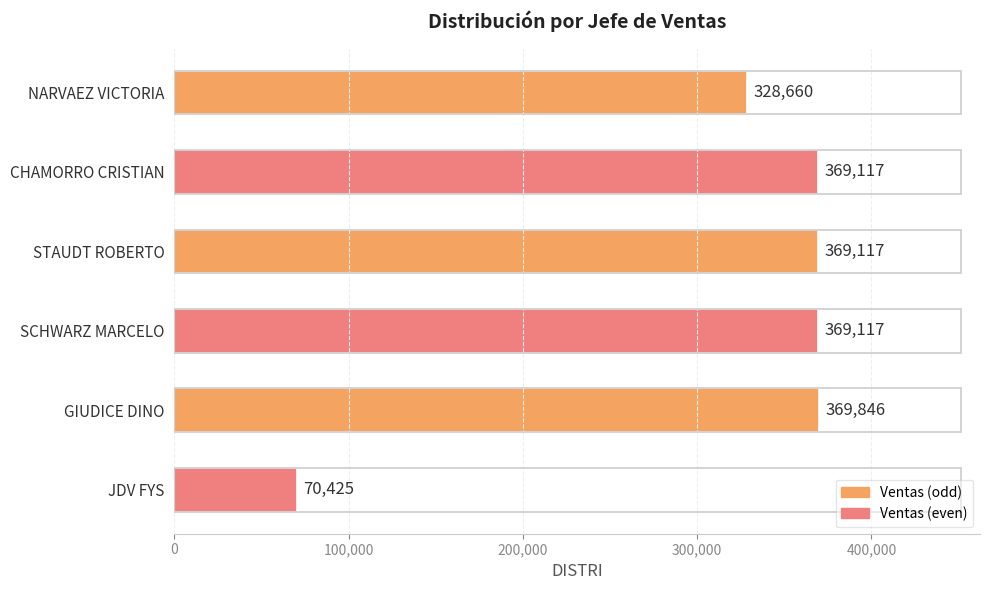

What is the approximate value at JDV FYS?

70425